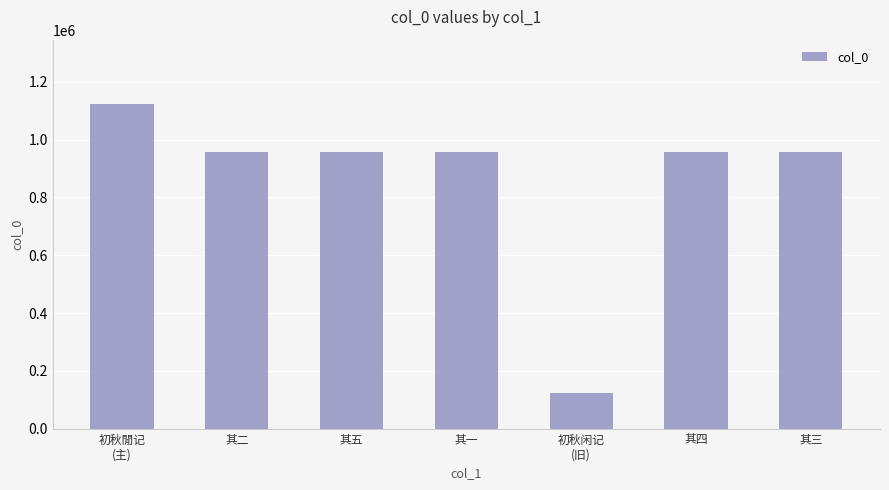

What position from the left is 其四?

6